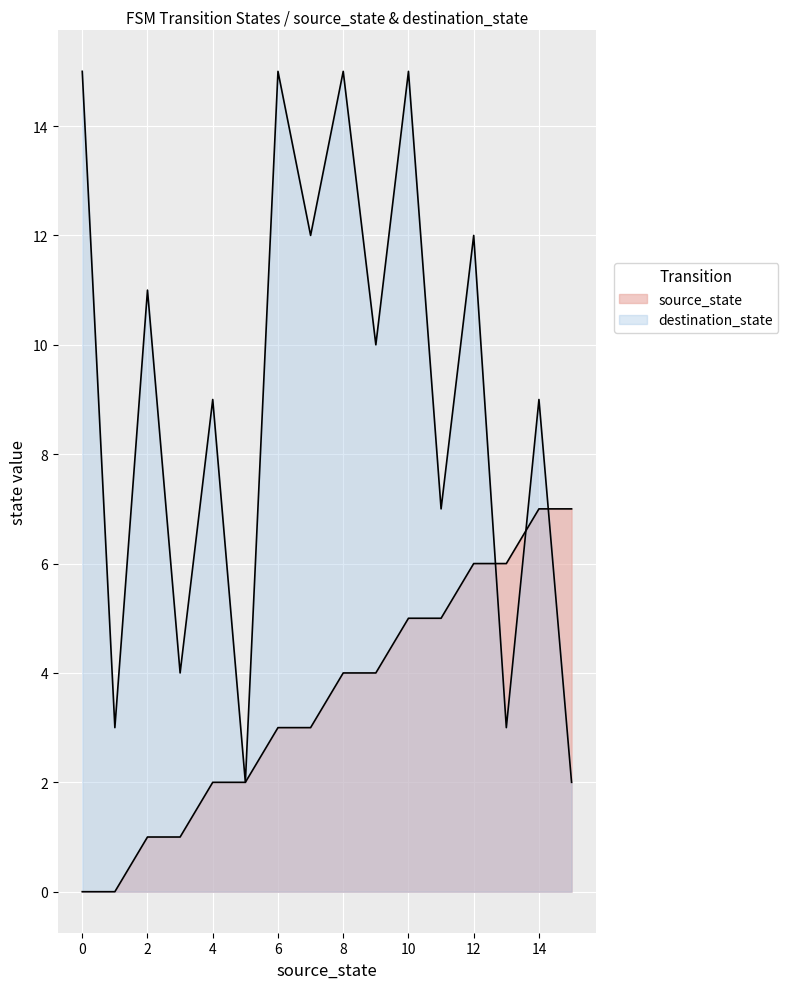

List the series in order of their overall mean, lowest first.

source_state, destination_state